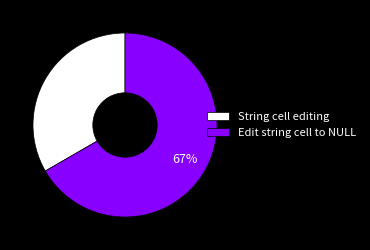

Is it true that Edit string cell to NULL is 67% of the pie?

True